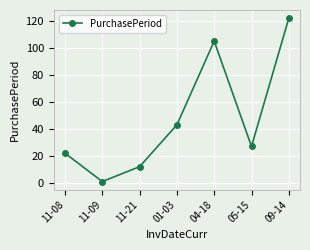

The value at 11-09 is 1. True or false?

True